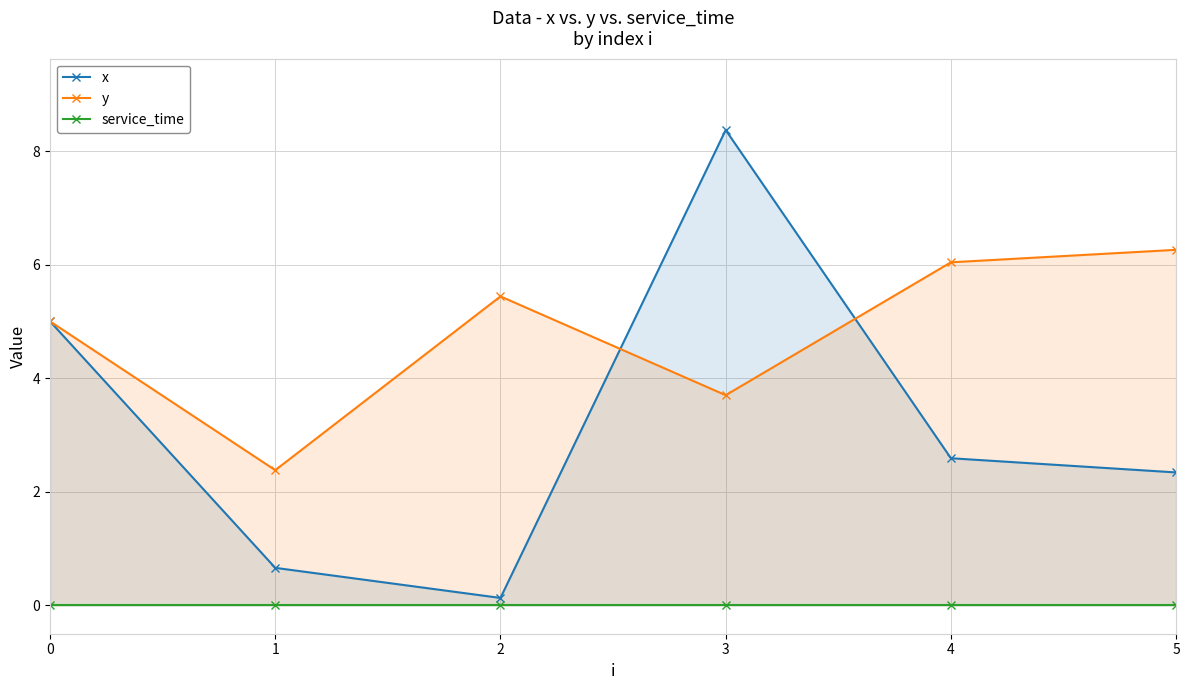

The y series shows 1.4 at 4. True or false?

False